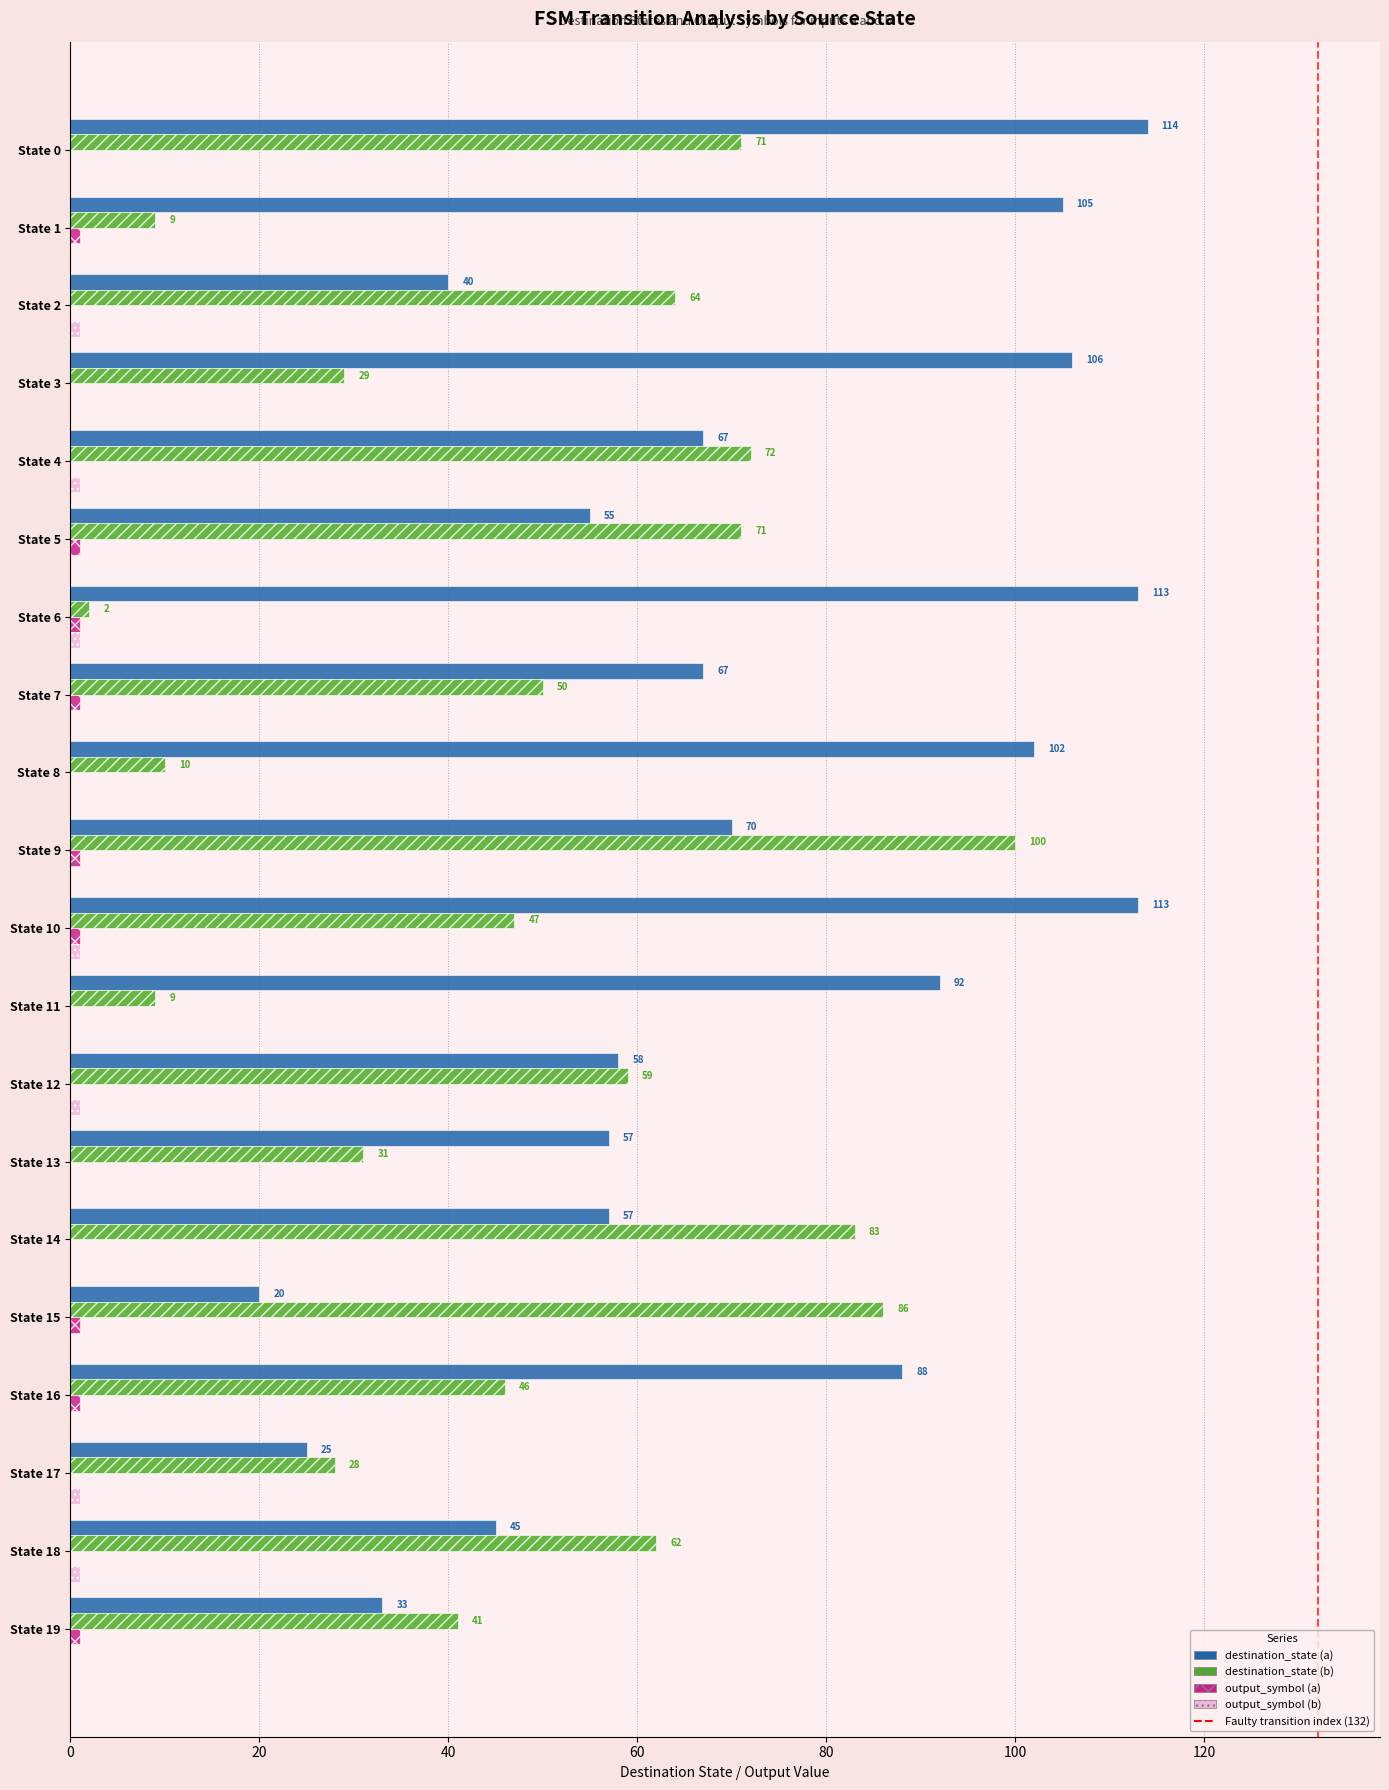

What is the approximate value of destination_state (a) at State 9, to the nearest 5?

70